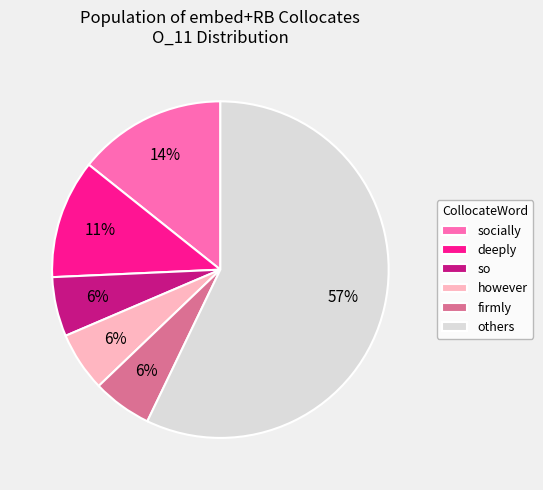

Which category has the biggest portion of the pie?

others